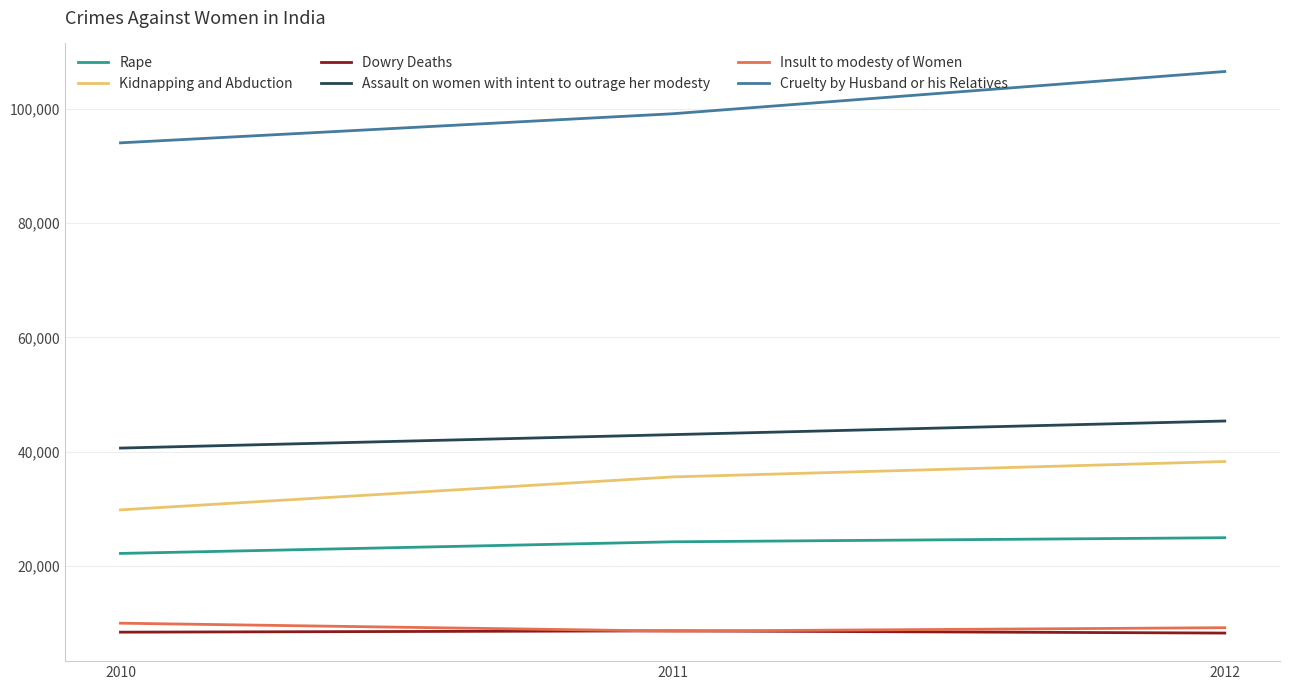

What is the total value across all series at 2010?

204973